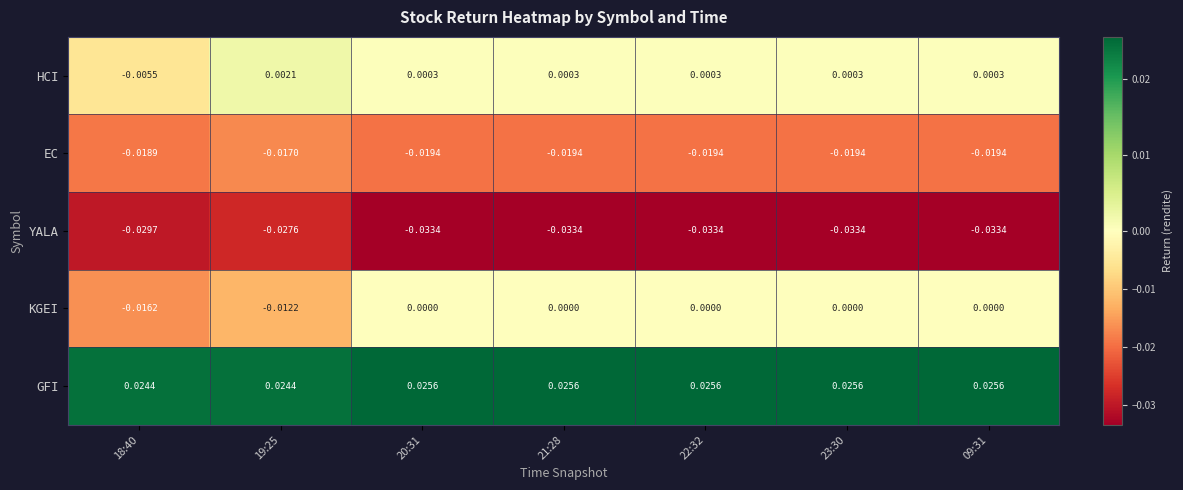

At 18:40, list the series in order from smallest to largest.

YALA, EC, KGEI, HCI, GFI